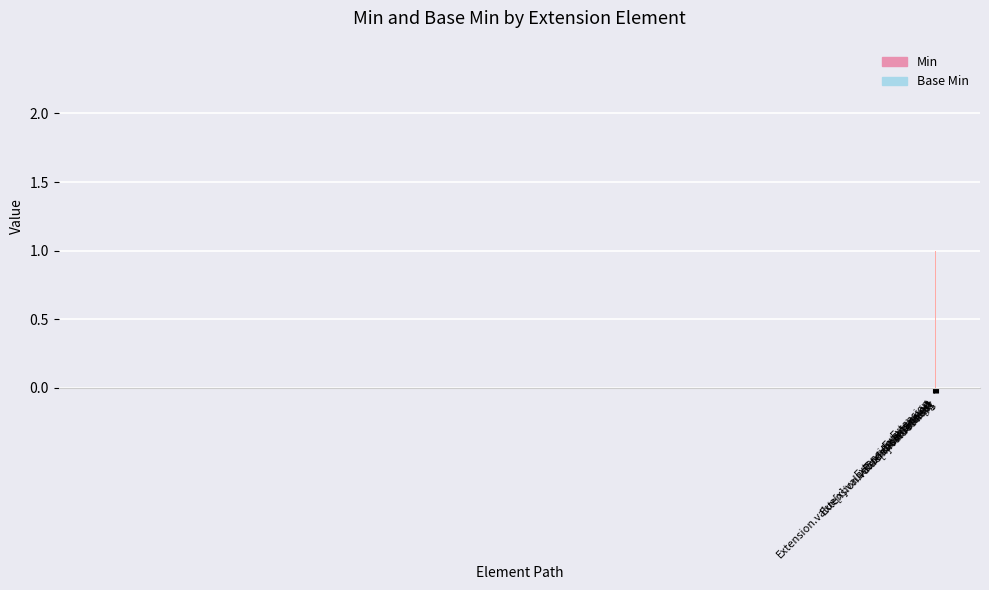

Reading left to right, what are all the values shown in this chart?

Min: 0	0	0	1	0	0	0
Base Min: 0	0	0	1	0	0	0